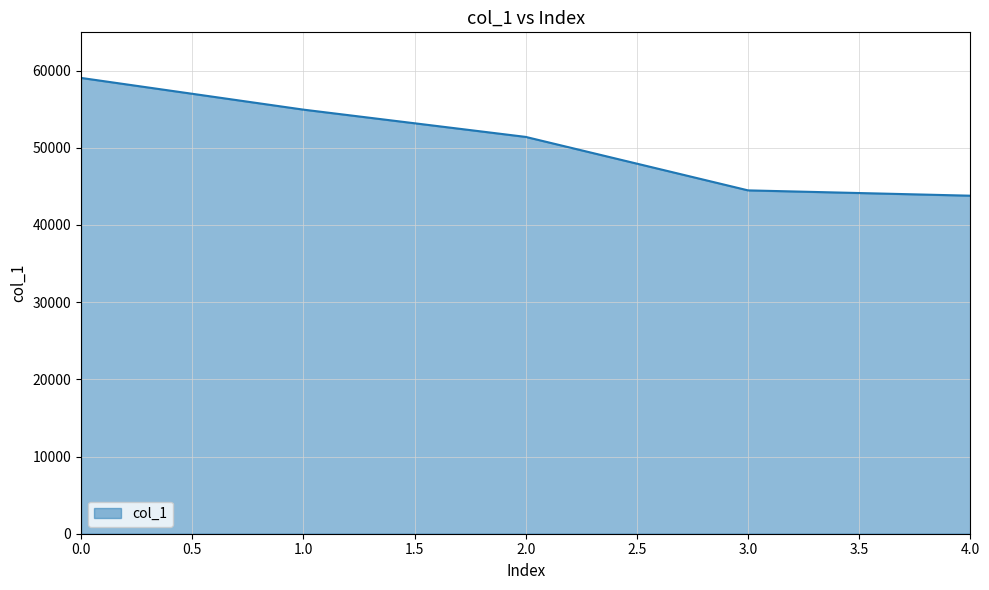

True or false: there are more than 0 points higher than both neighbors.

False